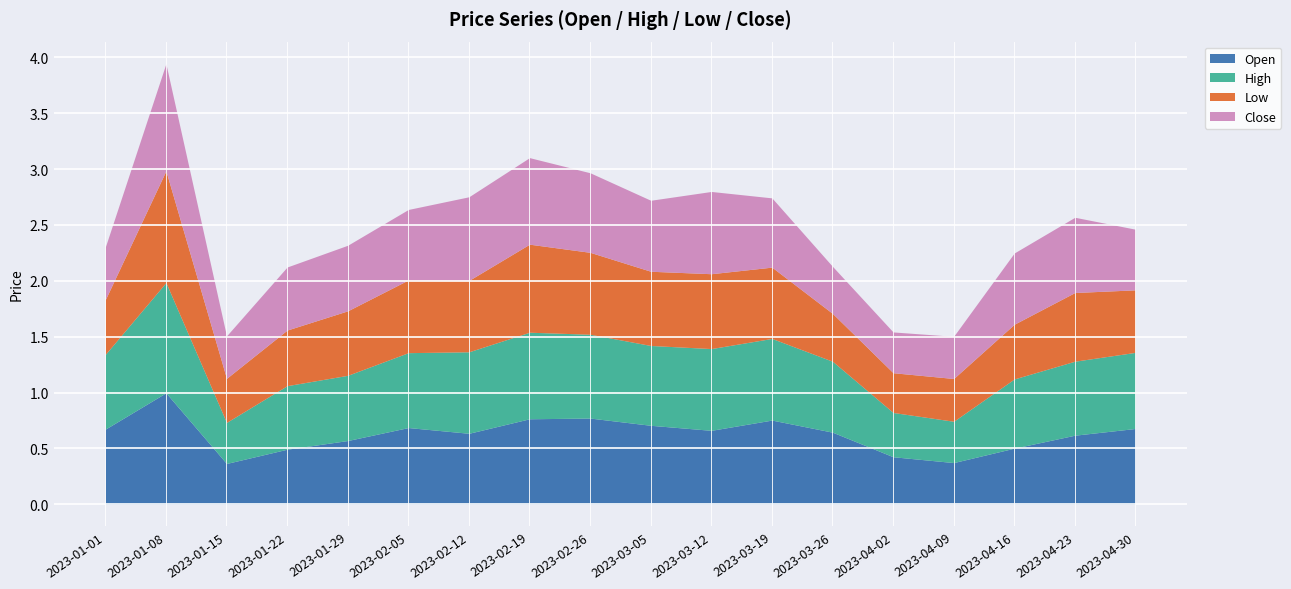

At which category is the sum across all series the highest?

2023-01-08